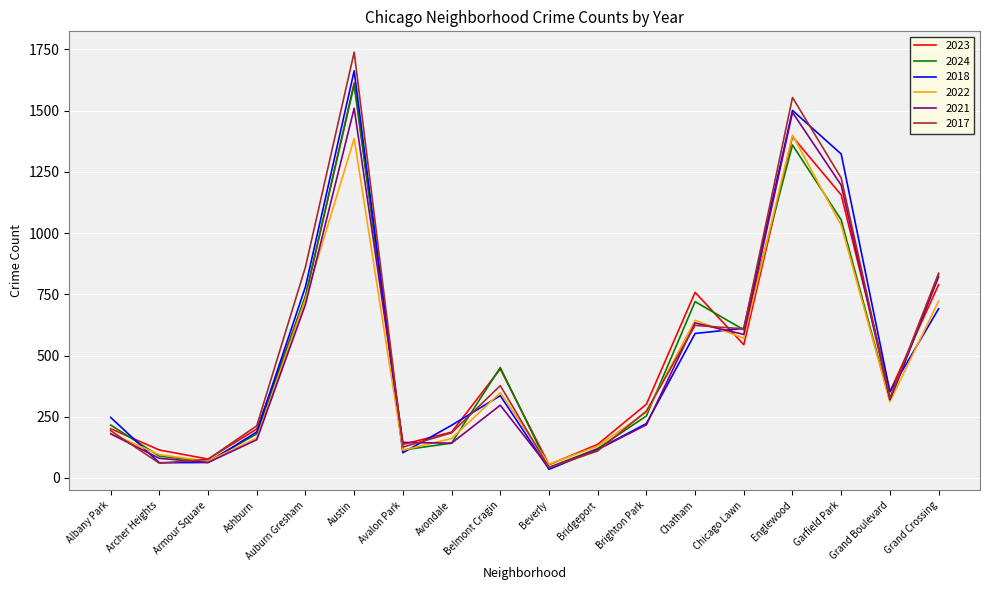

Read the 2024 value at Belmont Cragin.

451